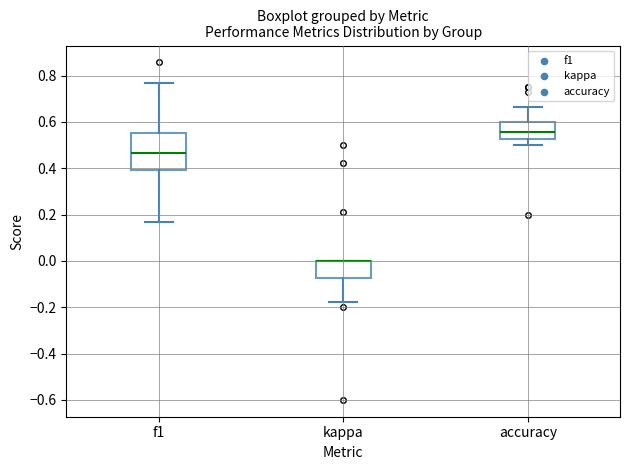

Reading left to right, read every box against the y-axis: the position of its median line, the range the box covers, and the ends of its whiskers. The values are not printed on the chart, so give them approximately, as read against the axis.

f1: median 0.46, box 0.40 to 0.56, whiskers 0.16 to 0.76
kappa: median 0.00 (drawn on the box's upper edge), box -0.08 to 0.00, whiskers -0.18 to 0.00
accuracy: median 0.56, box 0.52 to 0.60, whiskers 0.50 to 0.66